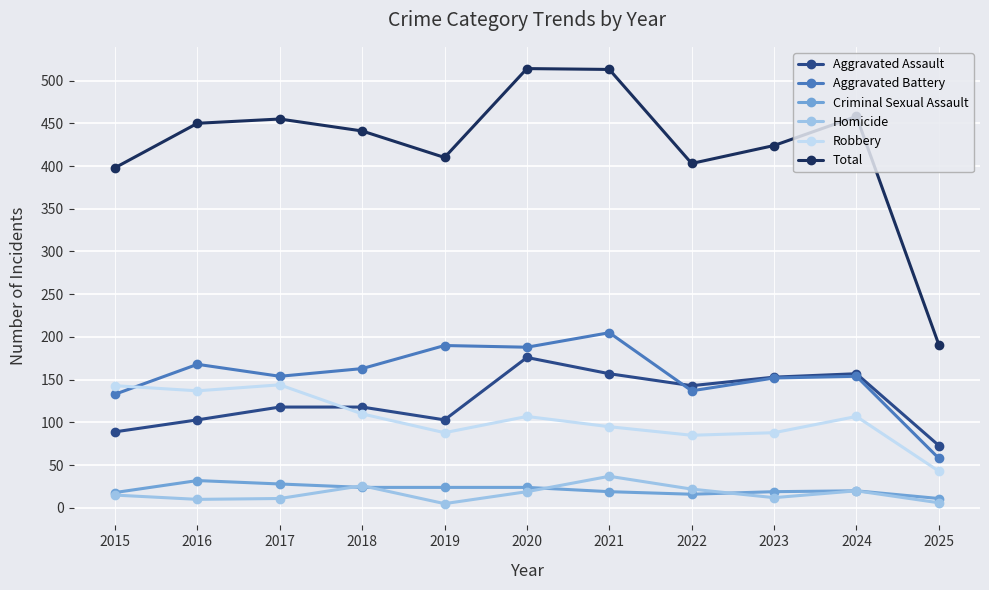

Is it true that Robbery equals 186 at 2018?

False